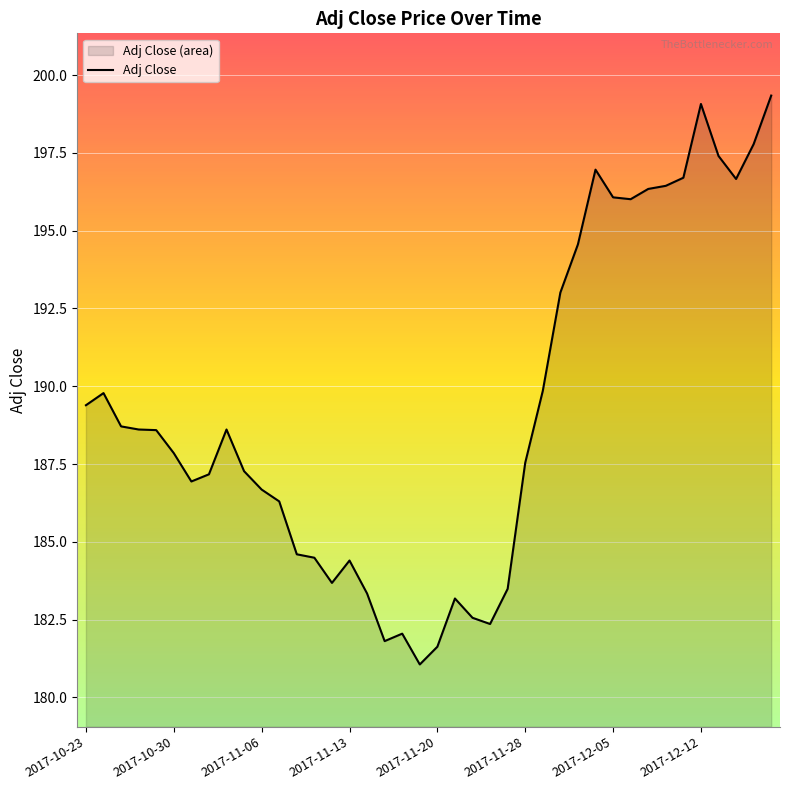

What is the sum of the values at 2017-11-13 and 2017-11-06?

371.1